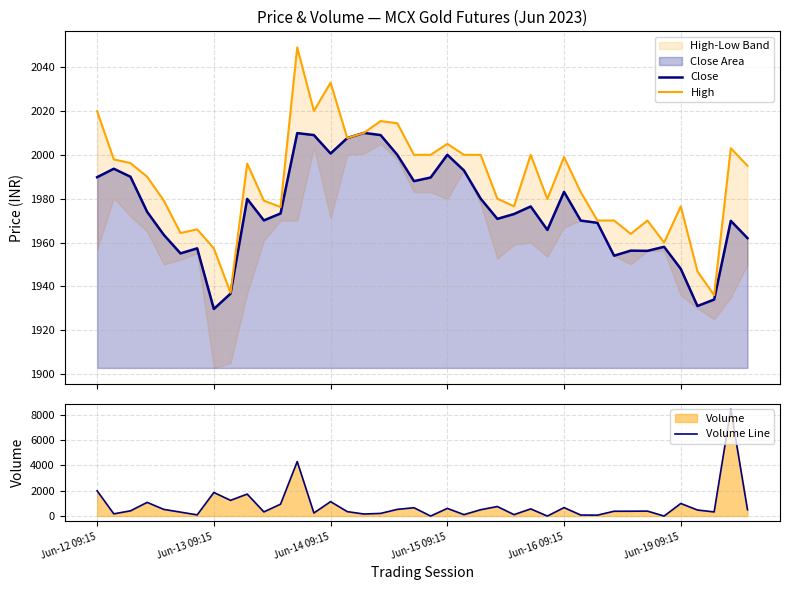

Reading left to right, extract all data points from this chart.

Close: 1989.8	1993.7	1990.0	1974.0	1963.5	1955.1	1957.3	1929.7	1936.7	1979.9	1970.1	1973.2	2009.9	2009.0	2000.6	2007.7	2010.0	2009.0	2000.0	1988.0	1989.7	2000.0	1992.8	1980.0	1970.8	1973.0	1976.4	1965.8	1983.1	1970.0	1969.0	1954.0	1956.3	1956.2	1958.1	1948.0	1931.1	1934.0	1969.9	1962.0
High: 2019.9	1997.9	1996.2	1990.0	1979.2	1964.3	1966.0	1957.3	1937.1	1996.0	1979.1	1976.2	2049.0	2020.0	2032.9	2007.7	2010.0	2015.4	2014.4	2000.0	2000.0	2005.0	2000.0	2000.0	1980.0	1976.6	2000.0	1979.8	1999.0	1983.0	1970.1	1970.1	1963.9	1970.1	1960.0	1976.5	1946.8	1936.0	2003.0	1995.0
Volume Line: 1998.0	176.0	412.0	1082.0	527.0	312.0	94.0	1866.0	1243.0	1738.0	329.0	942.0	4311.0	242.0	1142.0	351.0	161.0	210.0	529.0	659.0	0.0	607.0	114.0	502.0	755.0	113.0	567.0	0.0	670.0	81.0	72.0	381.0	383.0	393.0	0.0	996.0	478.0	327.0	8452.0	500.0